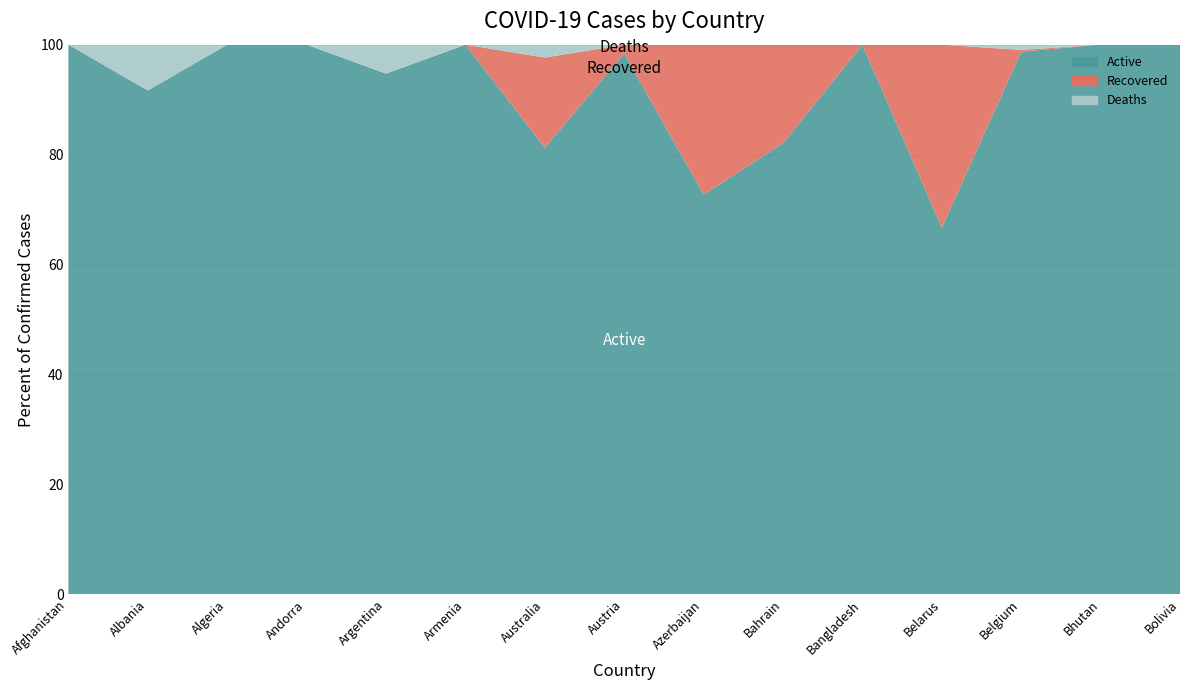

Reading left to right, transcribe all the data shown in this chart.

Confirmed: 7	12	20	1	19	1	128	246	11	195	3	9	314	1	2
Active: 7	11	20	1	18	1	104	242	8	160	3	6	310	1	2
Recovered: 0	0	0	0	0	0	21	4	3	35	0	3	1	0	0
Deaths: 0	1	0	0	1	0	3	0	0	0	0	0	3	0	0